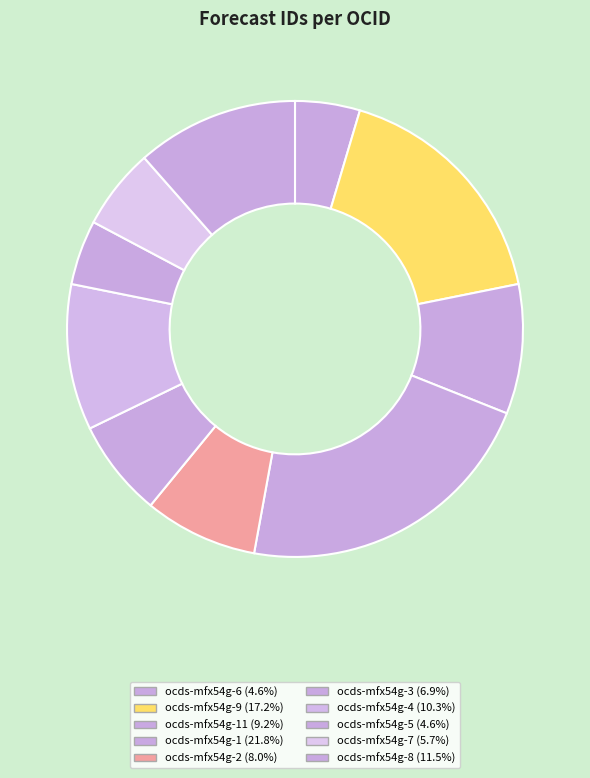

How many segments does this pie chart have?

10